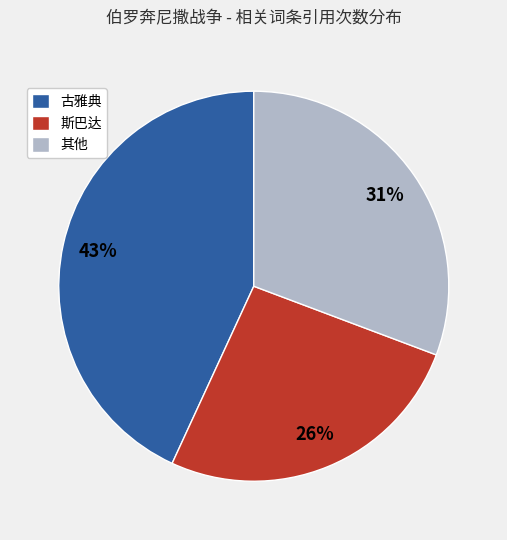

Which slice is the largest?

古雅典